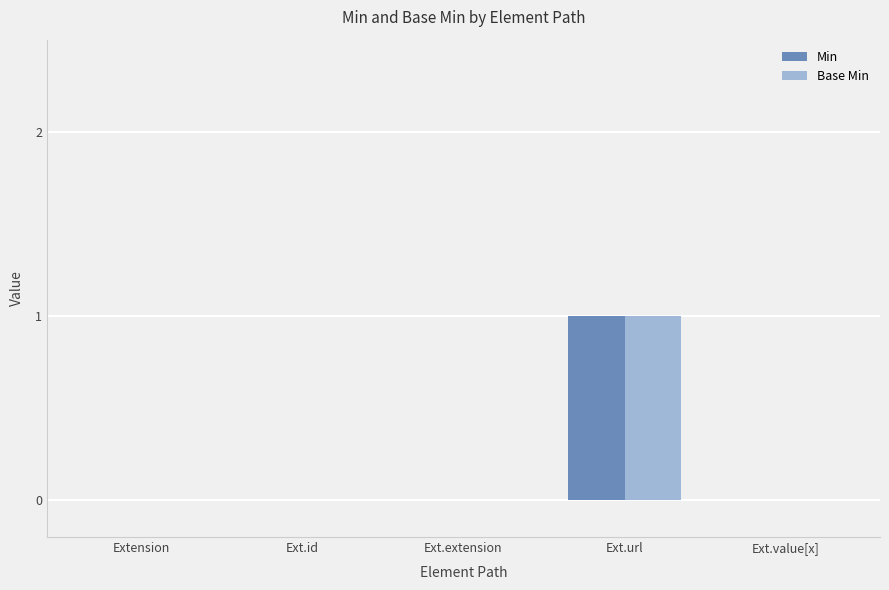

The value of Base Min at Extension is 0. True or false?

True